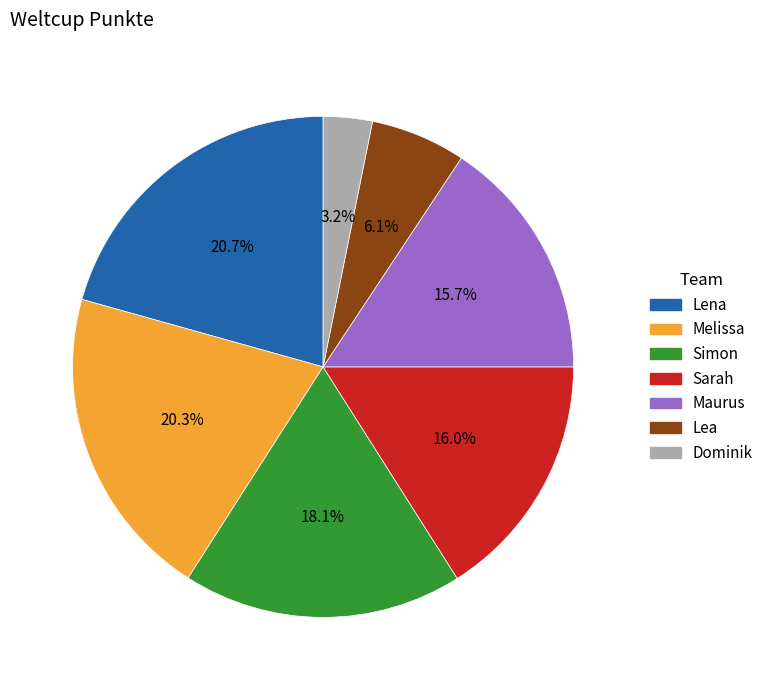

Approximately how many times larger is the value at Melissa compared to Lena?

1.0